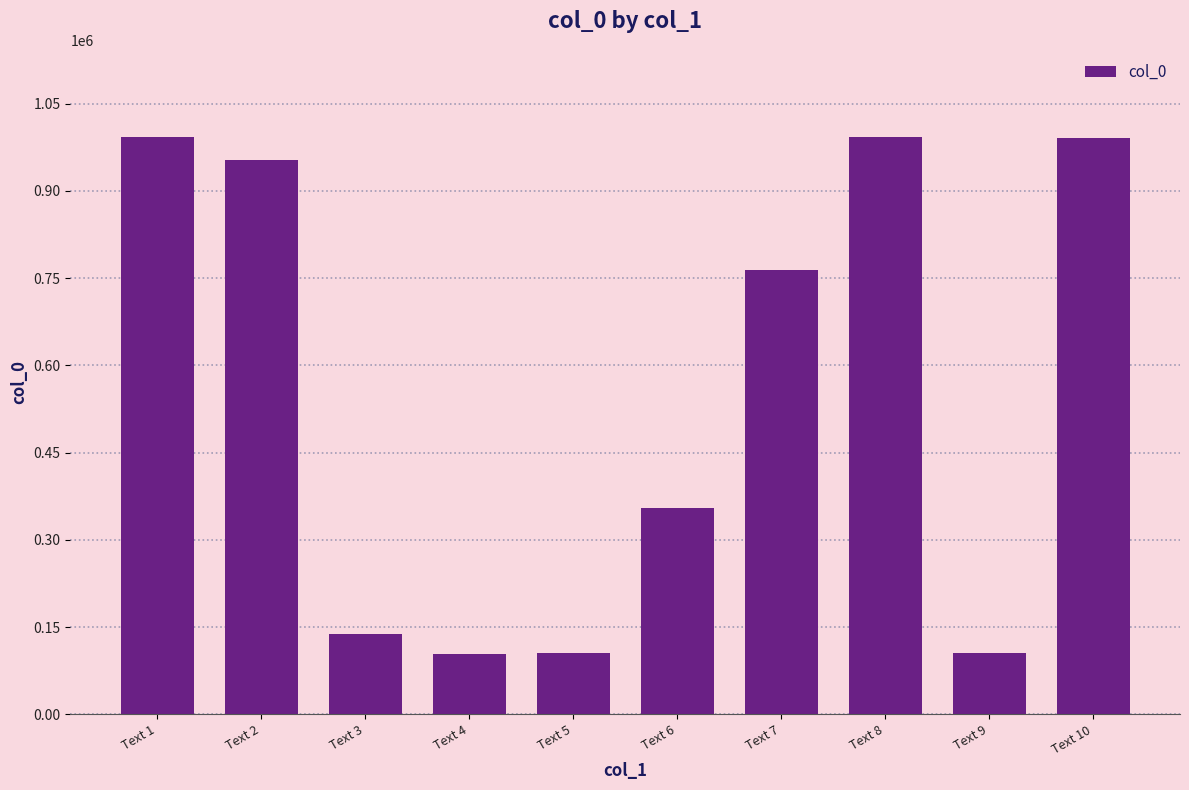

The chart shows a value of 1279706 at Text 7. True or false?

False